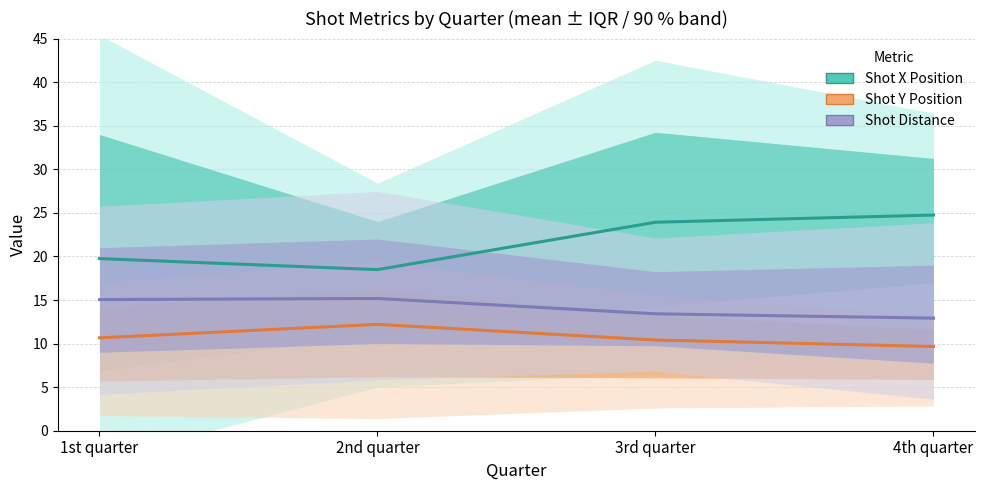

True or false: Shot X Position has a value of 27.4 at 1st quarter.

False